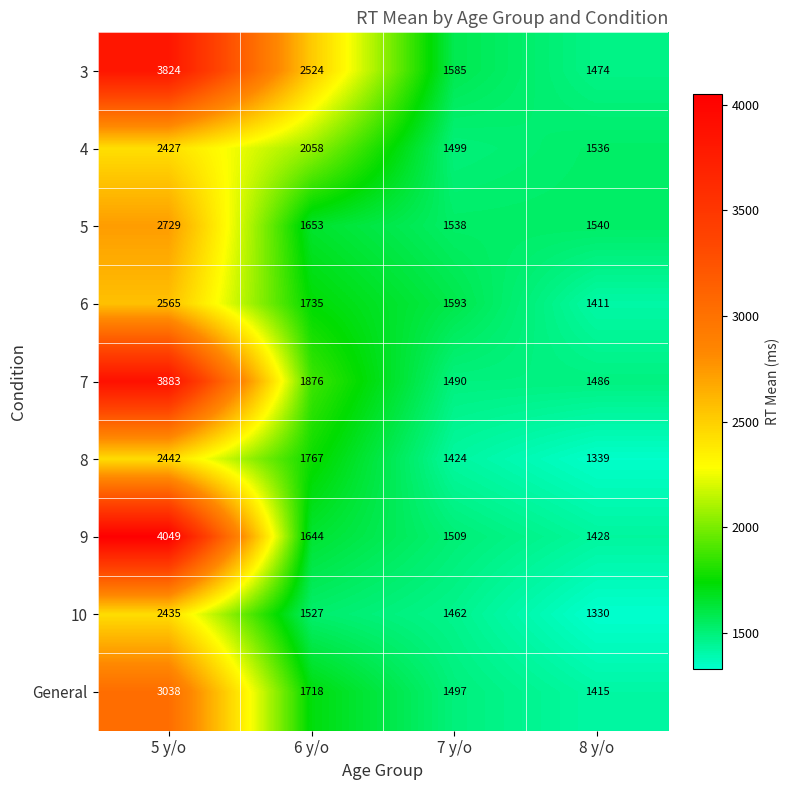

Which series has the widest spread of values?

9